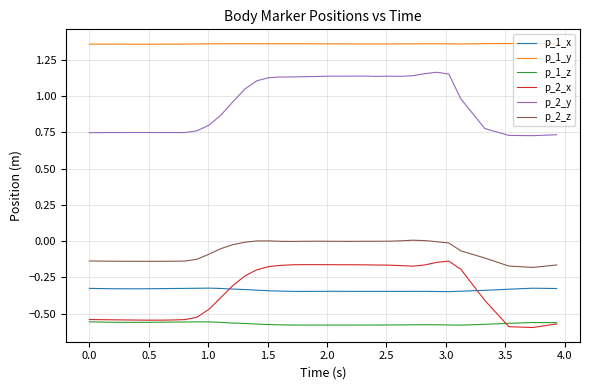

True or false: p_2_x and p_1_y intersect in this chart.

False